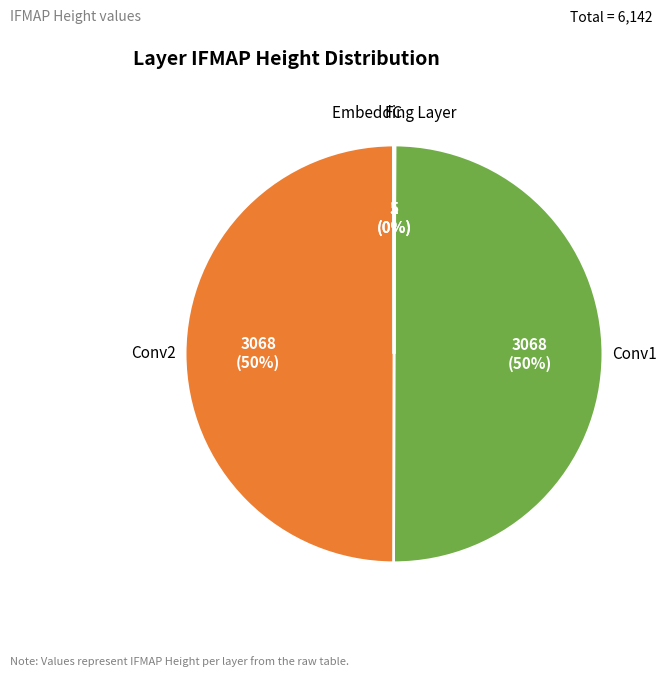

To the nearest percent, what is the average slice percentage?

25%